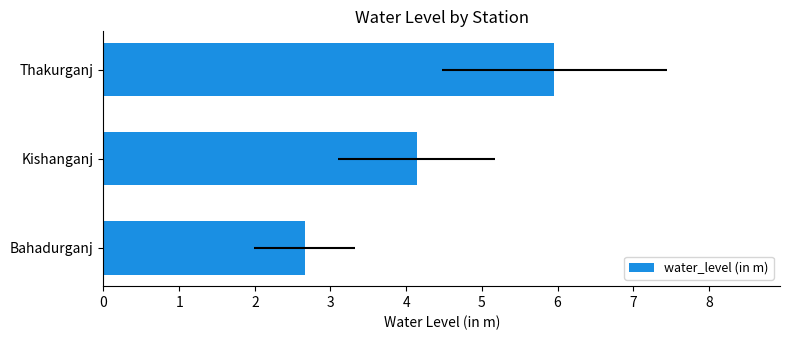

Are the bars grouped side by side (vs. stacked)?

No